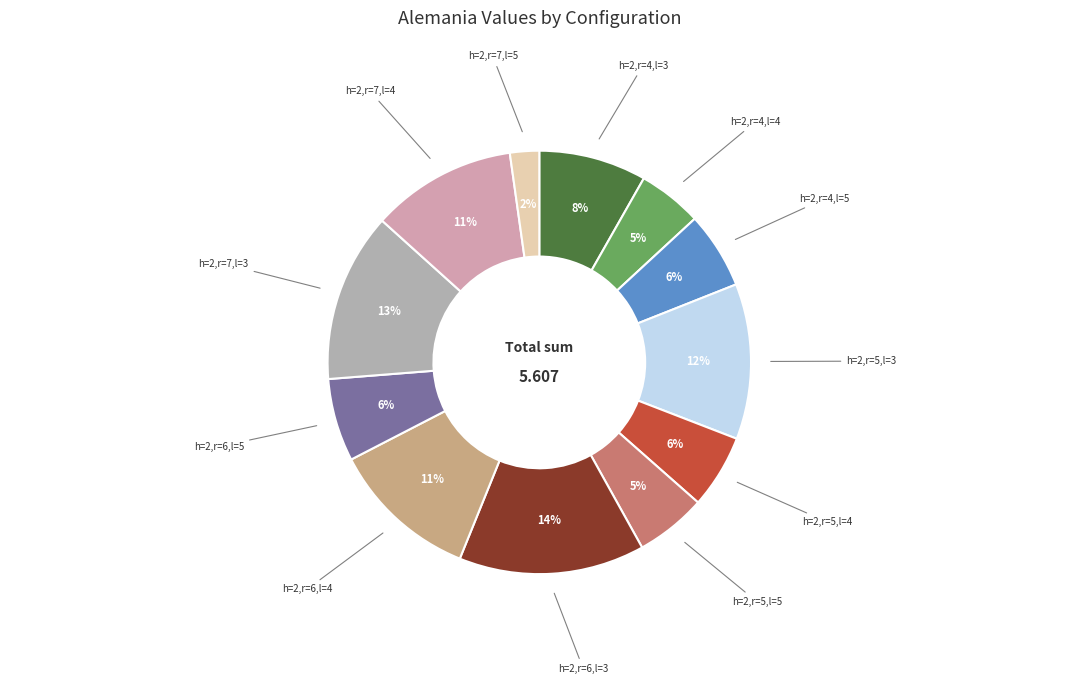

Count the number of slices in the pie.

12